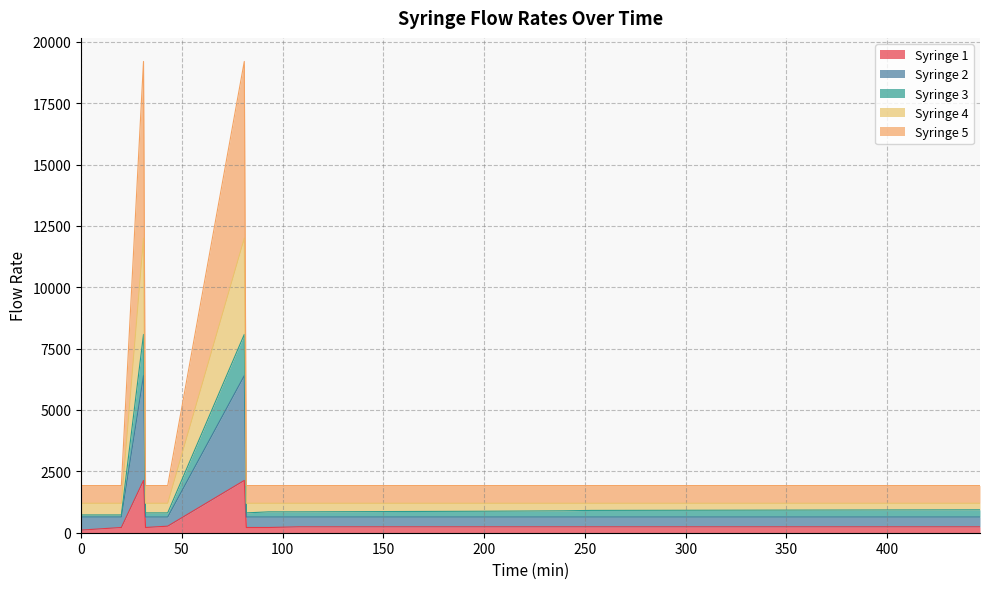

What is the total value across all series at 446?

4934